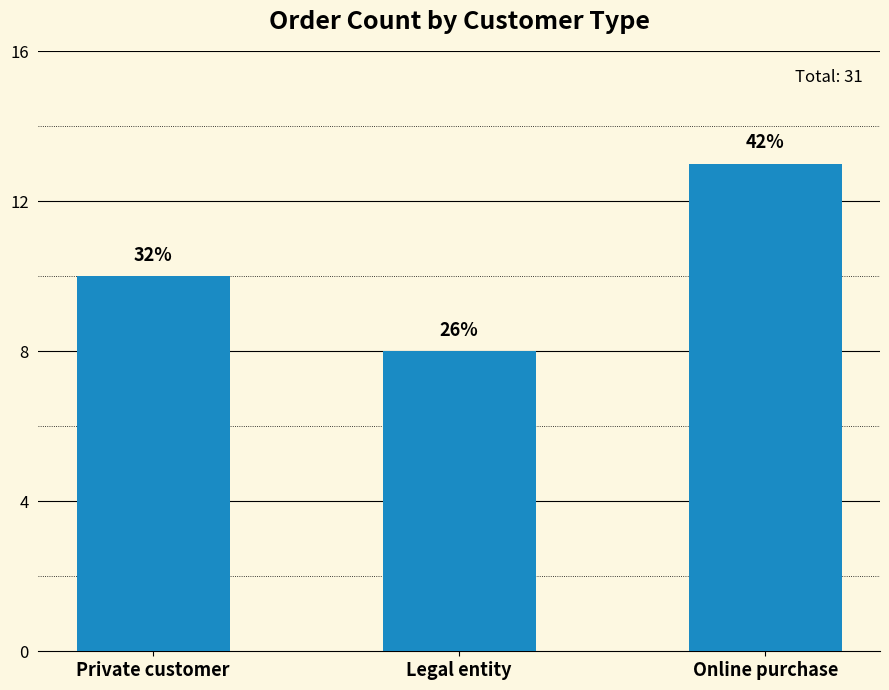

What is the change in value from Private customer to Legal entity?

-2